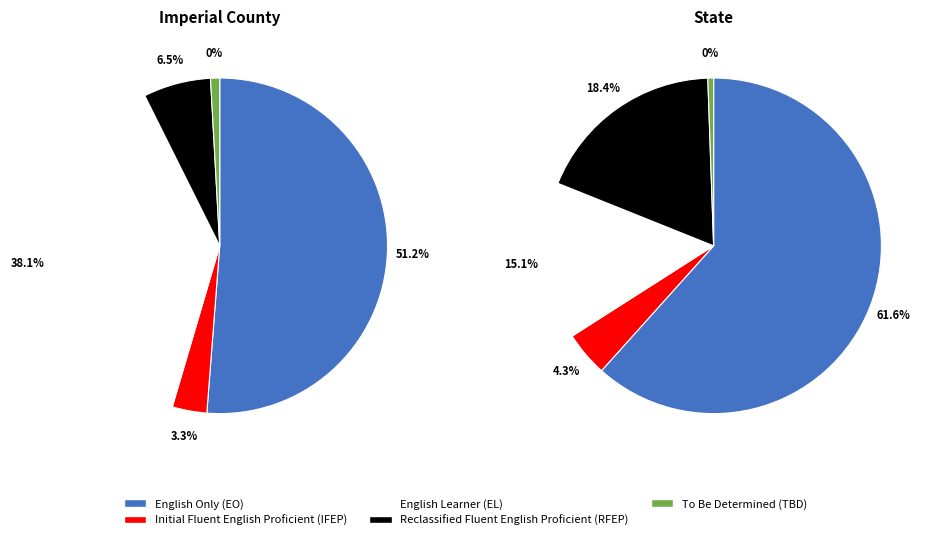

How many slices are in this pie chart?

5